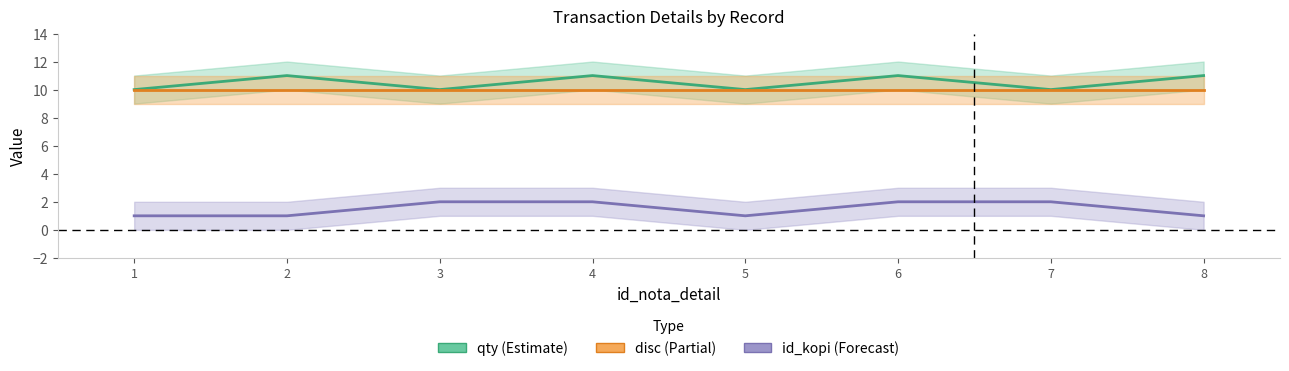

At which category does qty reach its first local valley?

3